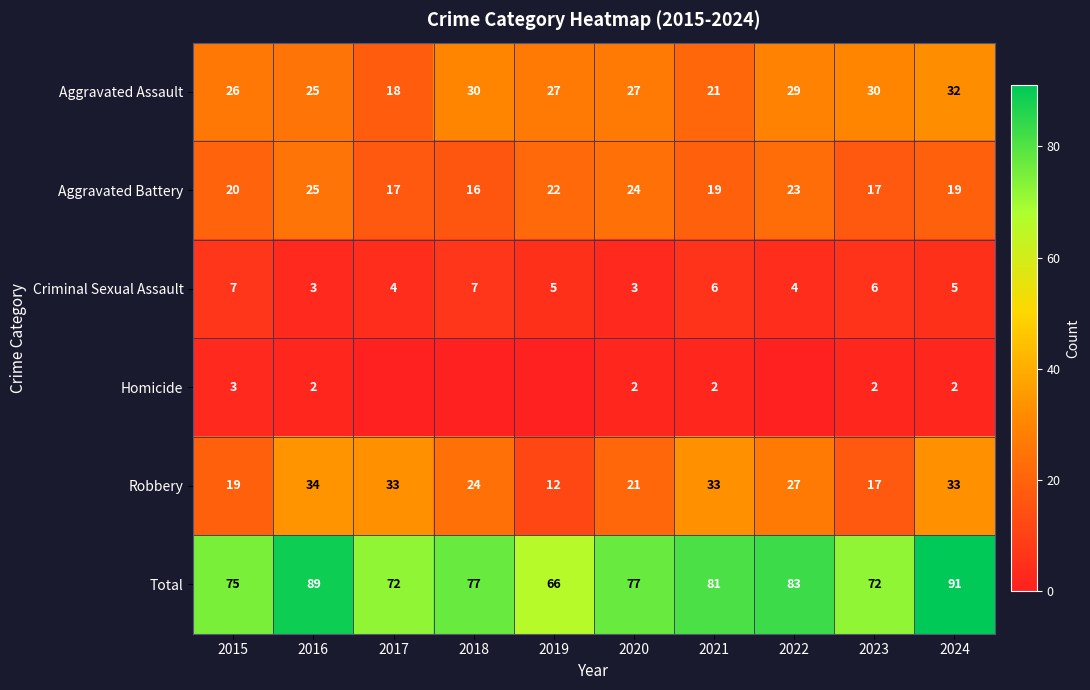

Where does the Aggravated Assault series first go above 27?

2018